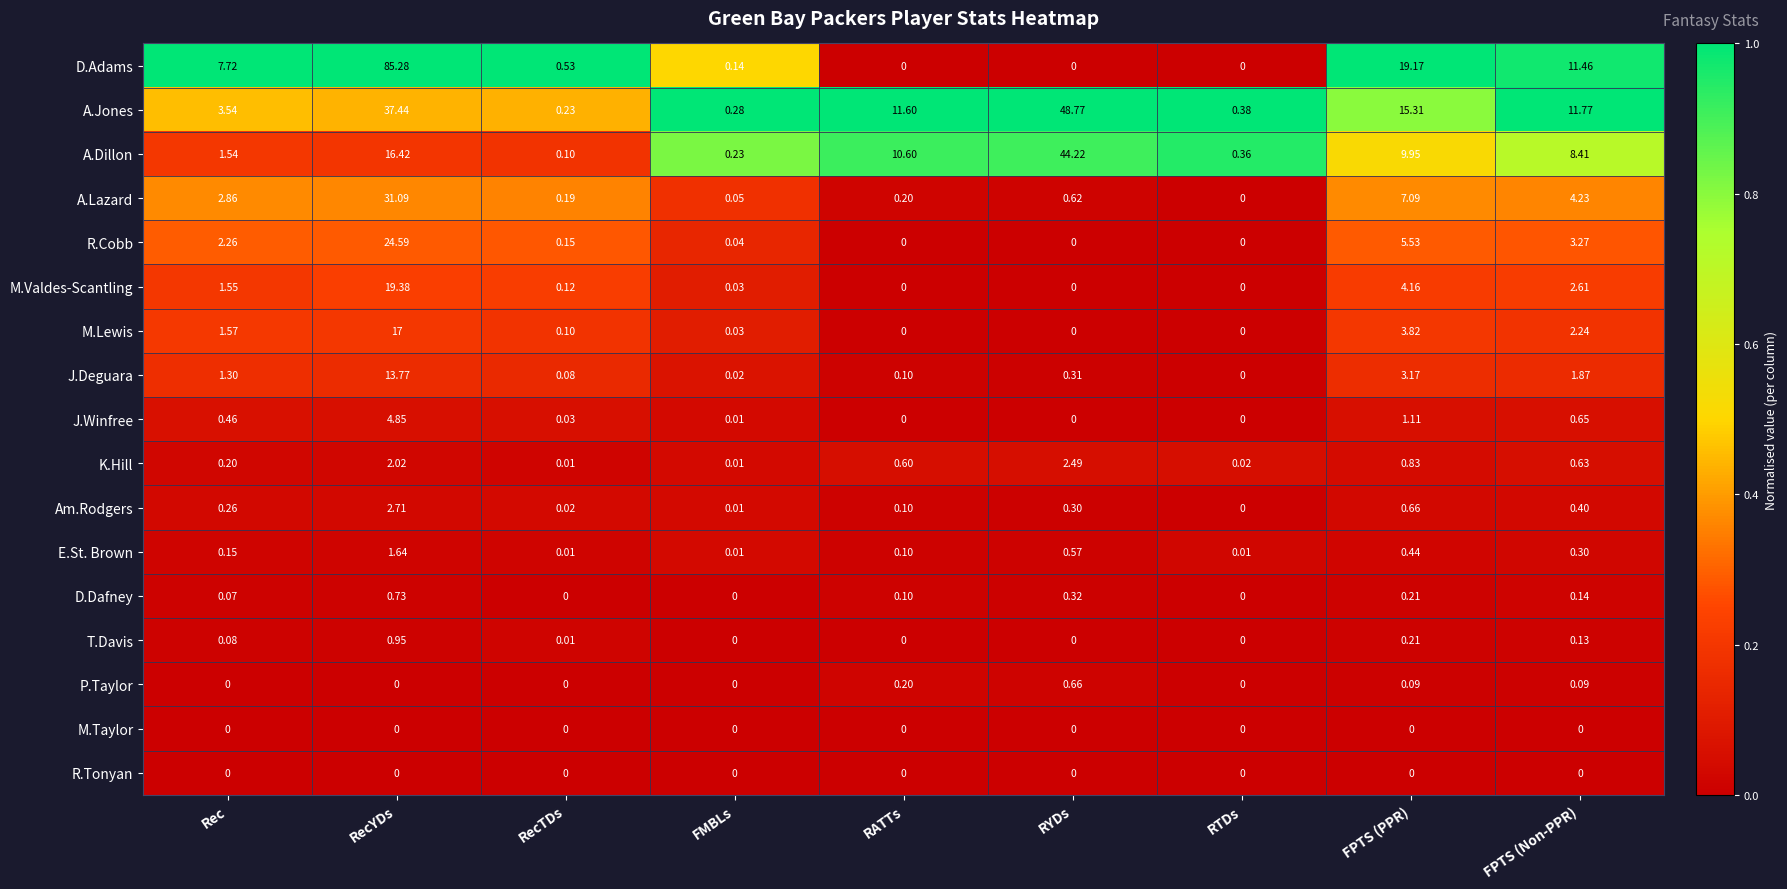

Which series has the largest range (max minus min)?

D.Adams